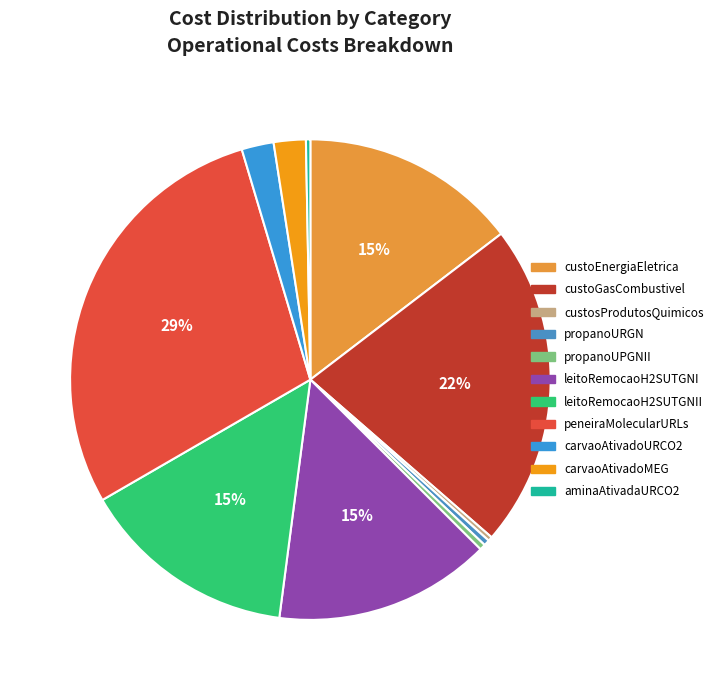

How much of the chart is everything except carvaoAtivadoMEG?

97.8%